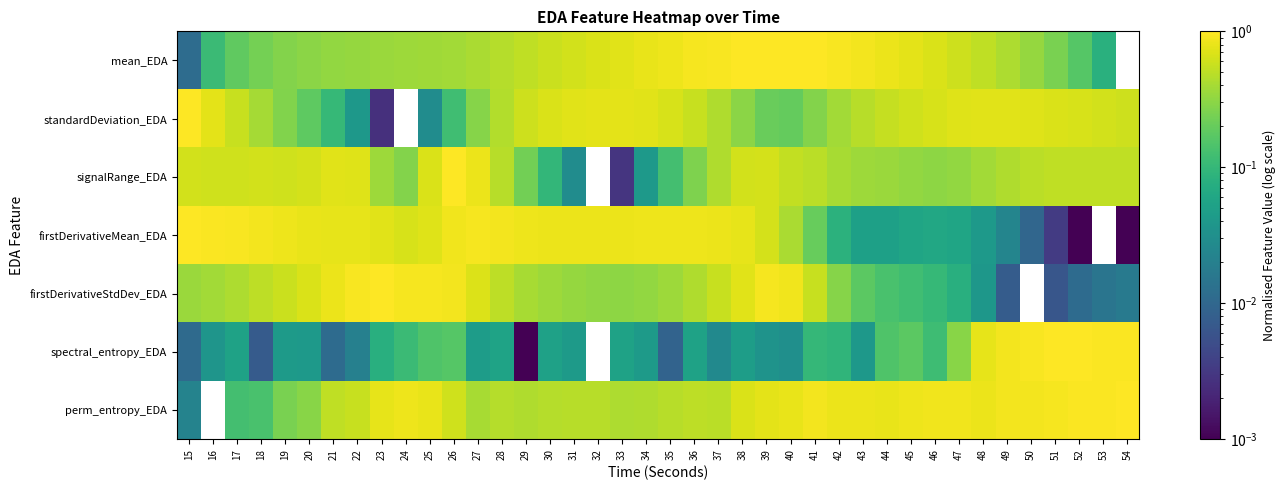

At which category is the sum across all series the highest?

39